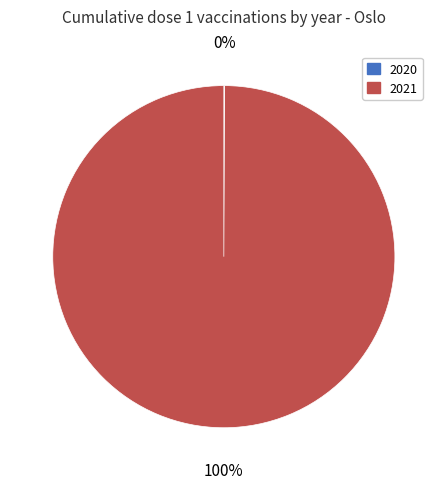

Which slice represents more than half of the pie?

2021